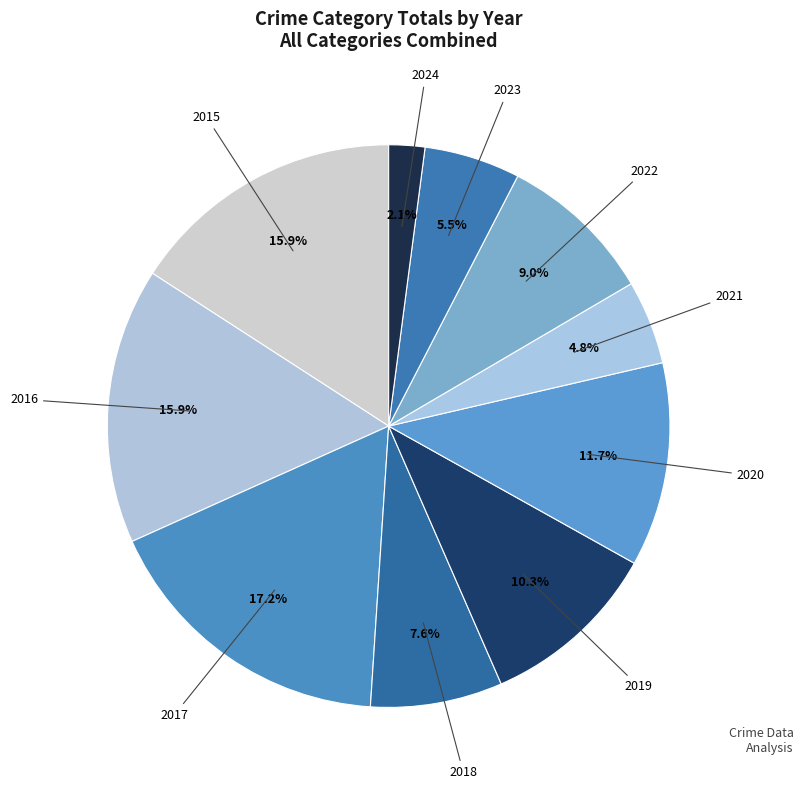

Count the number of slices in the pie.

10